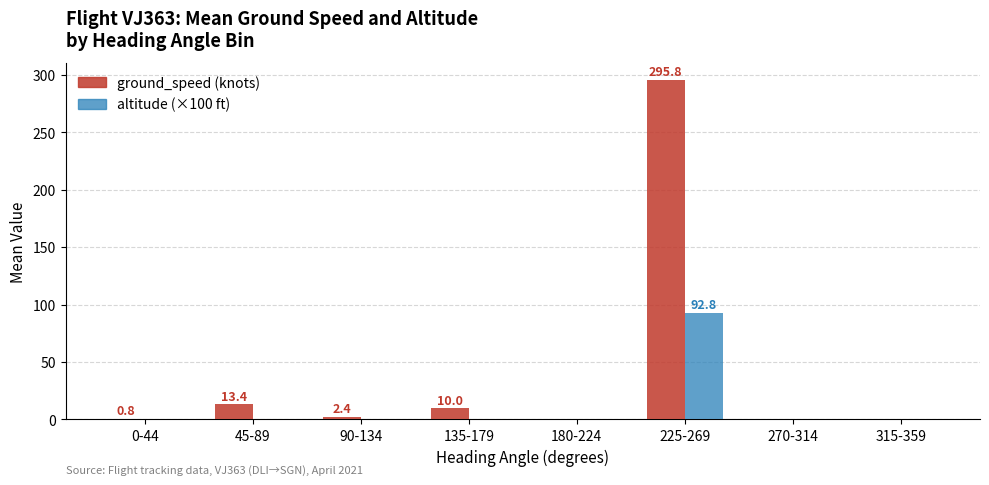

Are the bars horizontal?

No